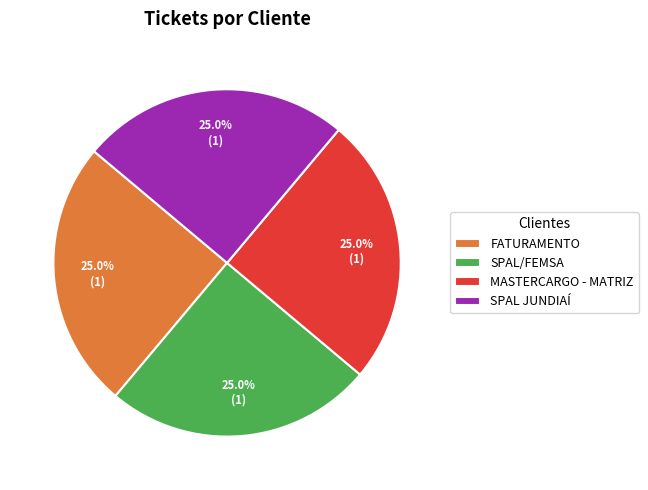

How many segments does this pie chart have?

4